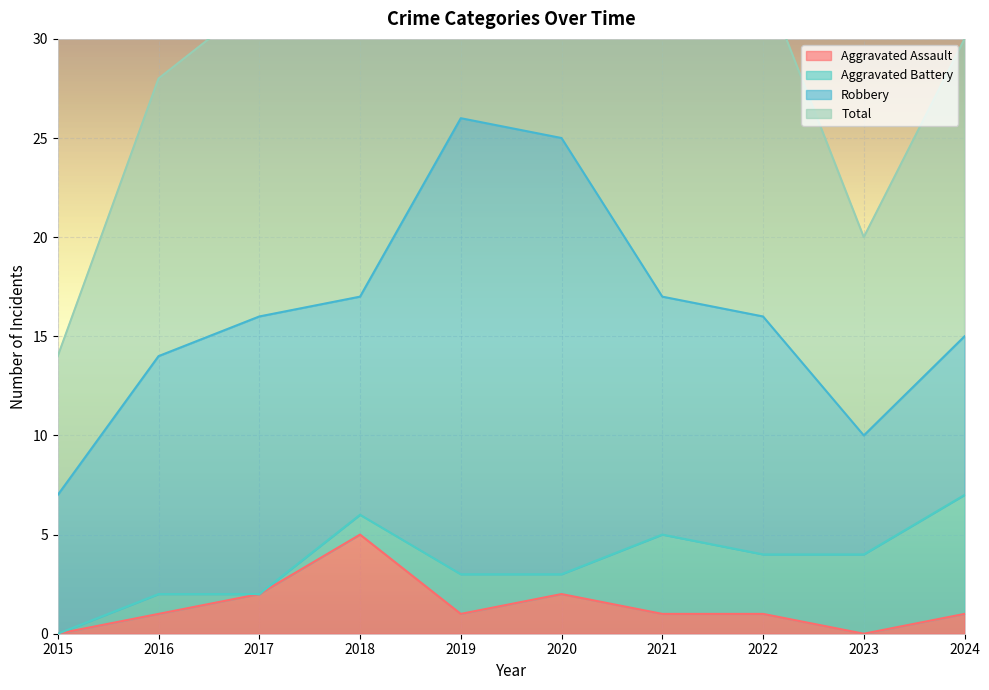

Which series changed the most between 2016 and 2017?

Total